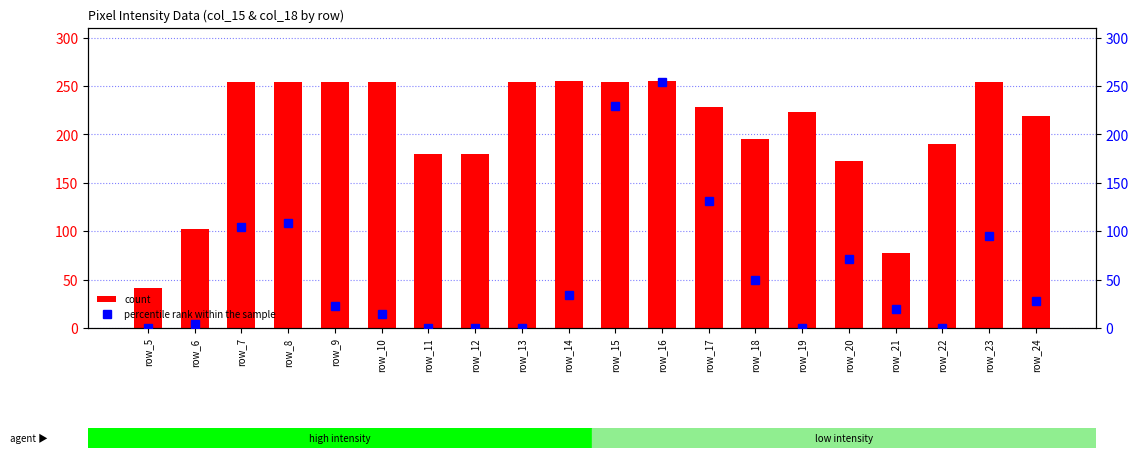

What is the sum of all percentile rank within the sample values?

1166